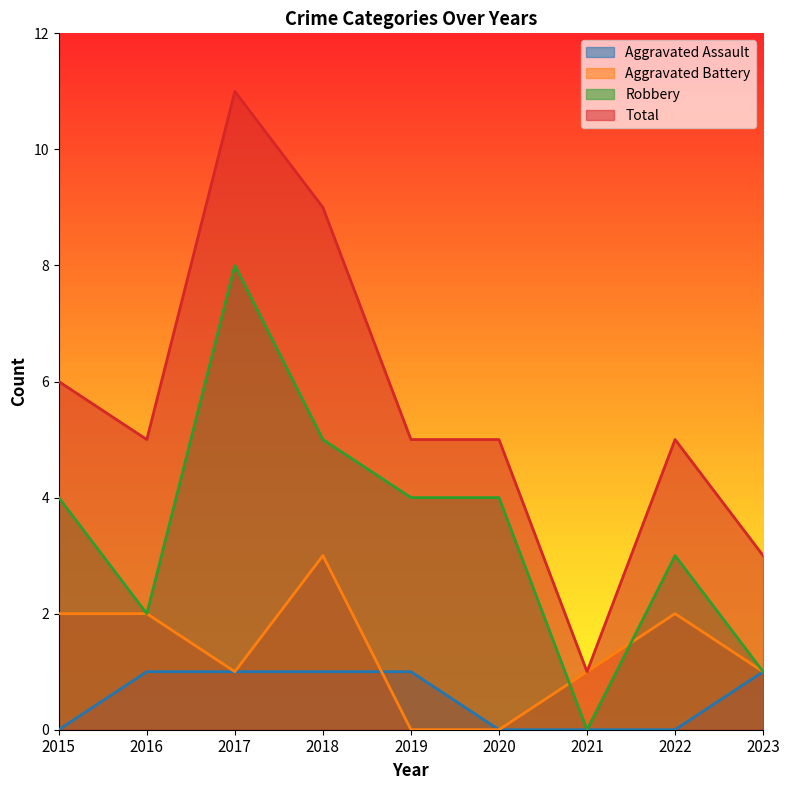

Rank the series by their average value, from highest to lowest.

Total, Robbery, Aggravated Battery, Aggravated Assault